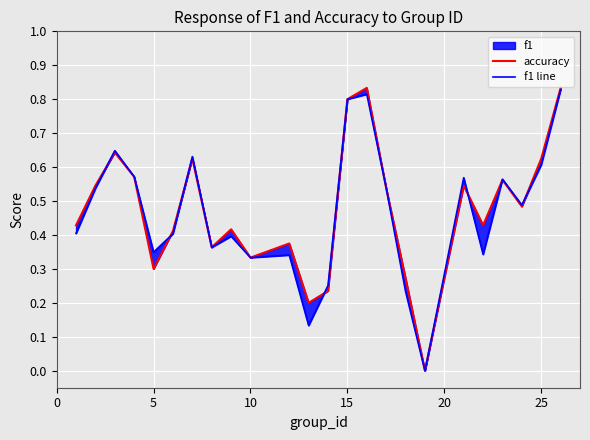

What is the difference between the maximum and second lowest values in the accuracy series?

0.6